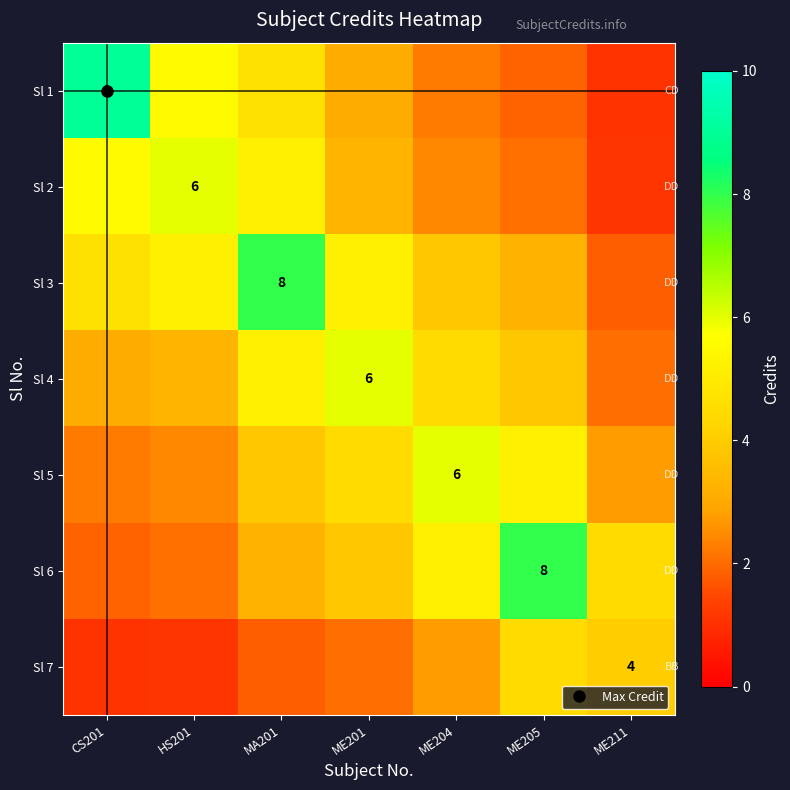

How many values in the Sl 4 series exceed 3?

6